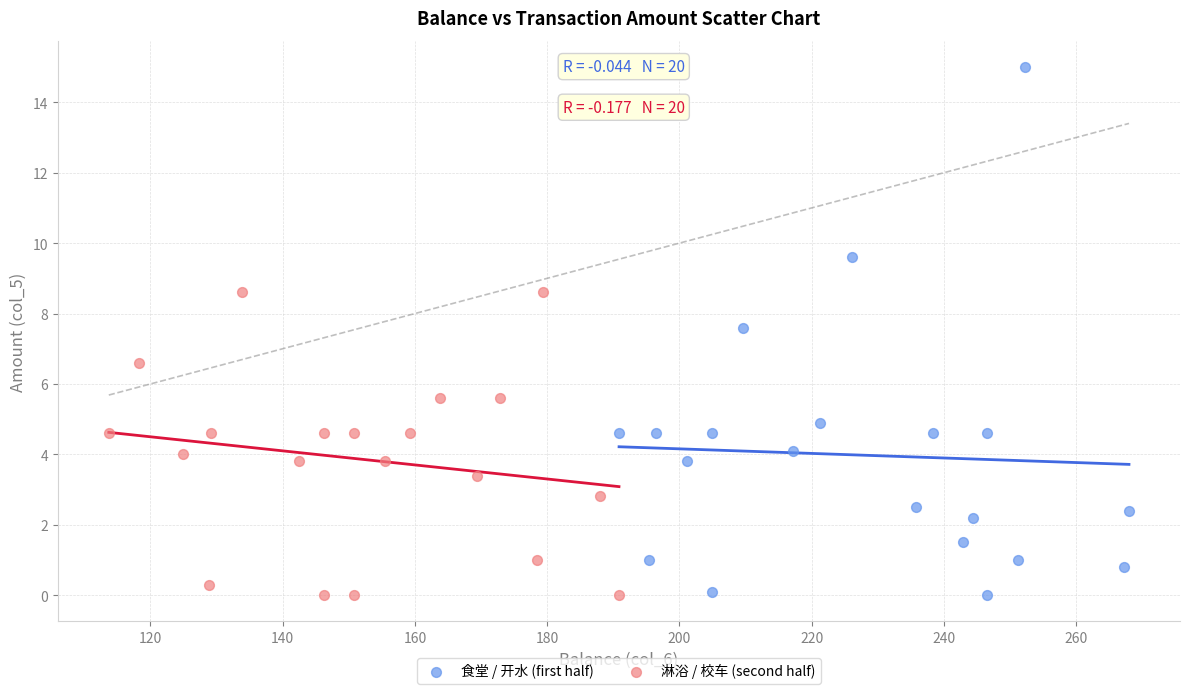

Which series has the widest spread of Y values?

食堂 / 开水 (first half)